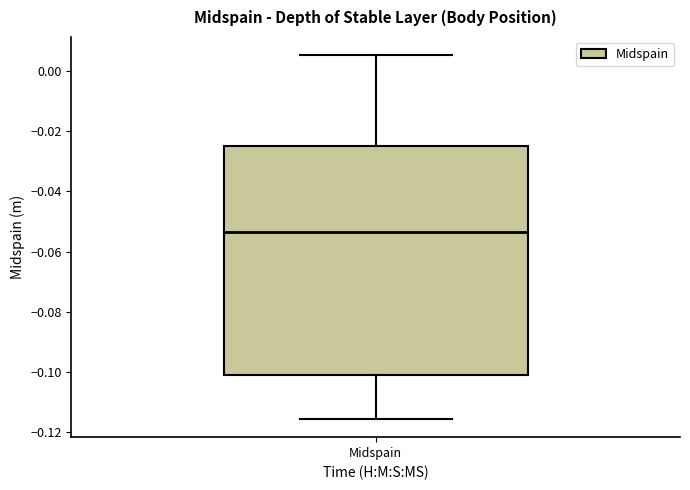

Read this box plot against the y-axis: the position of the median line, the range covered by the box, and the ends of both whiskers. The values are not printed on the chart, so give them approximately, as read against the axis.

median -0.054, box -0.100 to -0.024, whiskers -0.116 to 0.006